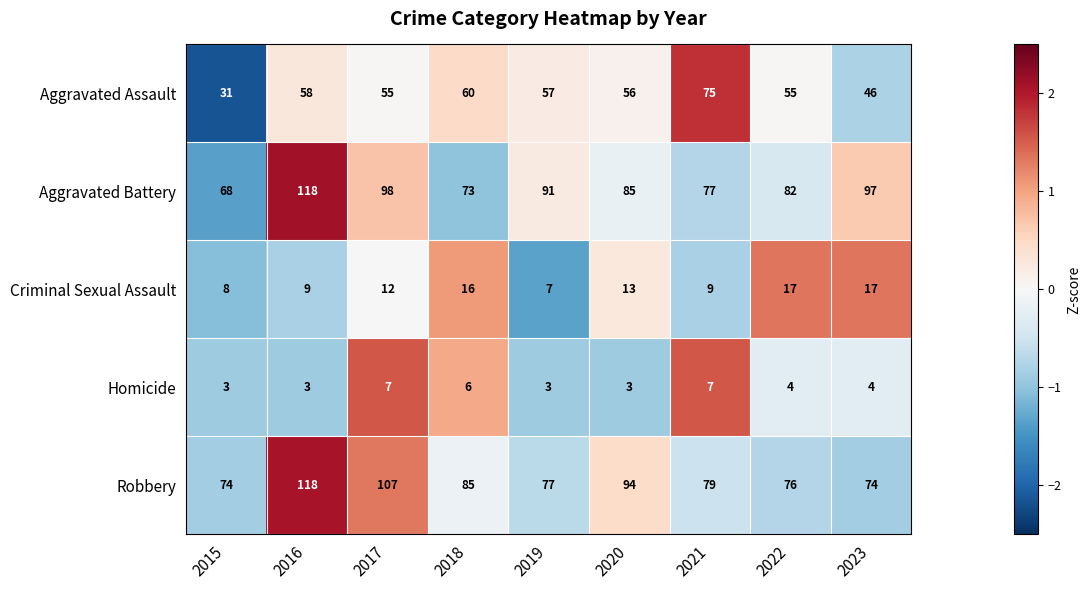

What is the sum of all Aggravated Battery values?

789